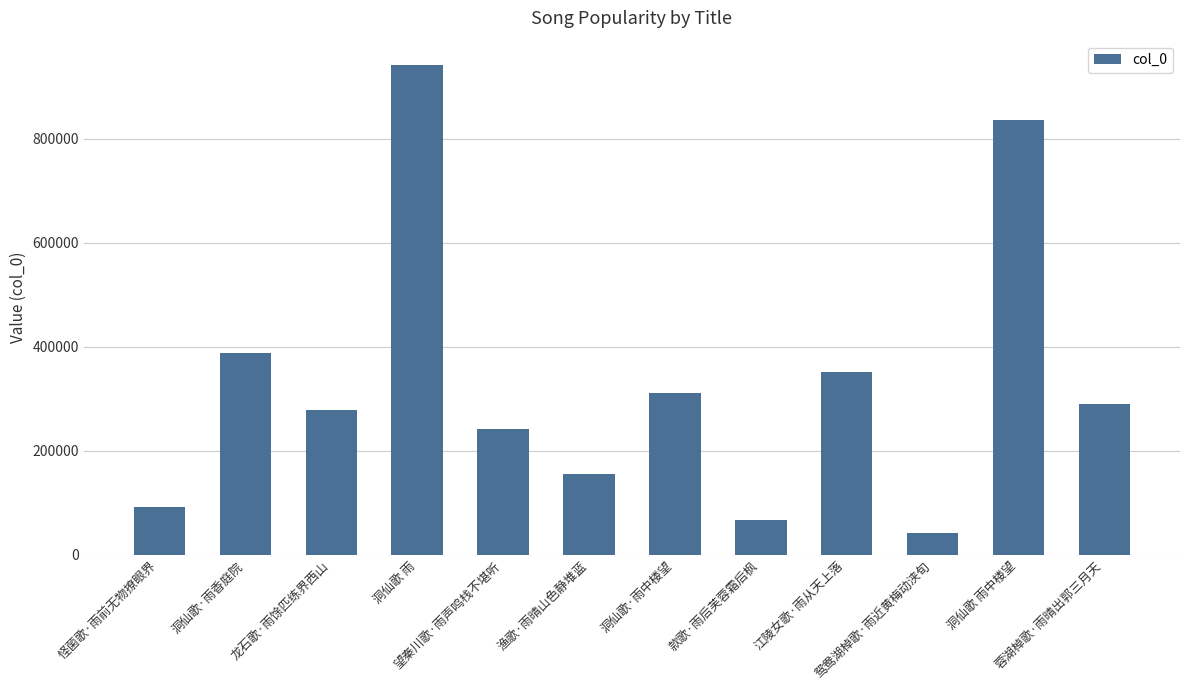

Approximately how many times larger is the value at 洞仙歌 雨 compared to 蓉湖棹歌·雨晴出郭三月天?

3.2